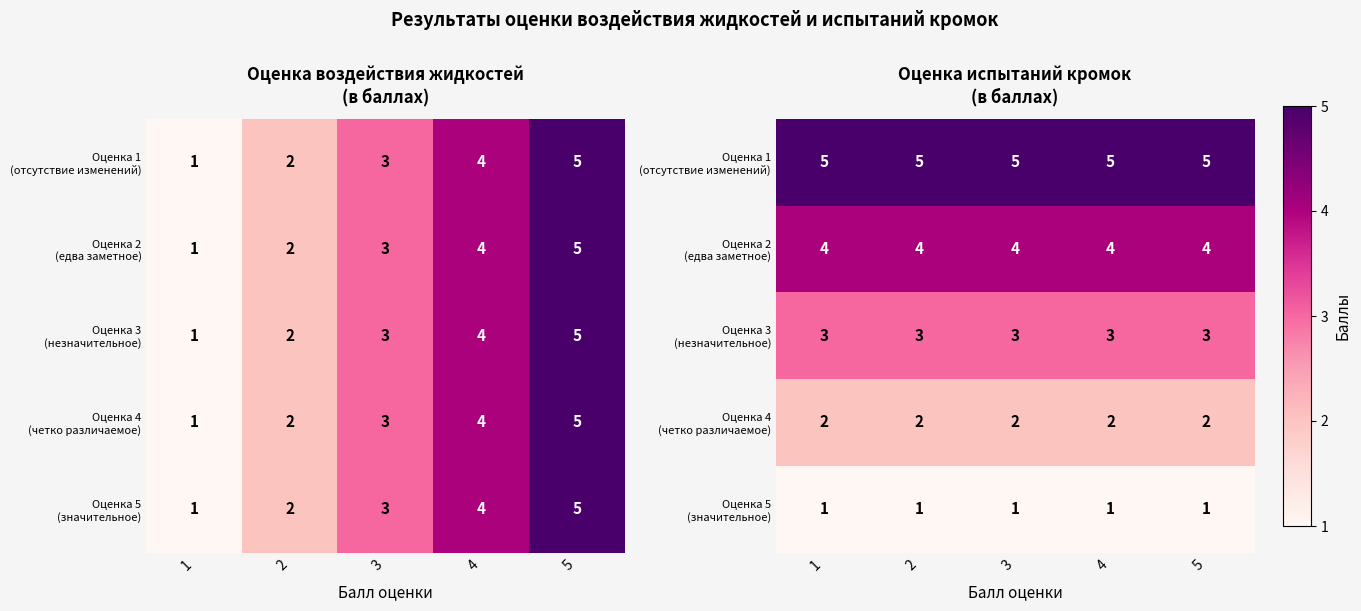

Where is Оценка 5 (значительное) nearest to the value 1?

1